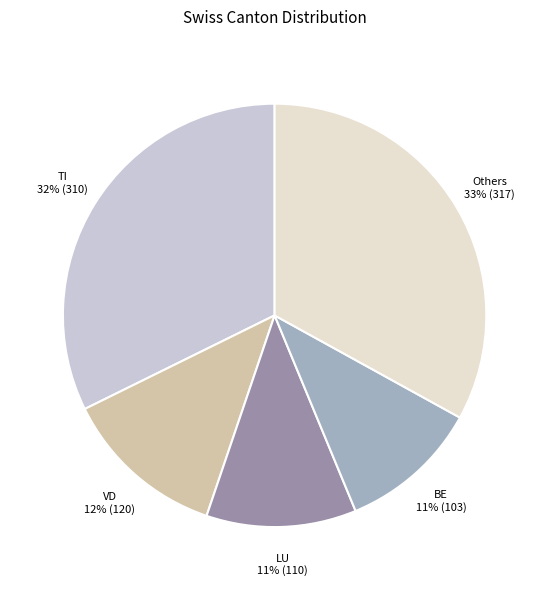

Is there any slice that represents more than half of the pie?

No